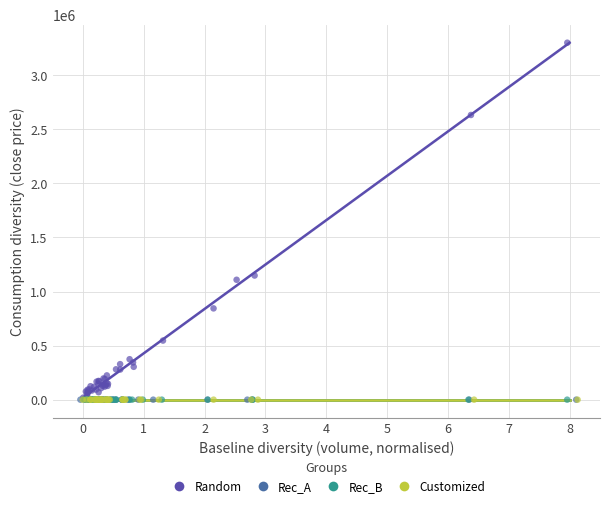

What are all the series names shown in the legend?

Random, Rec_A, Rec_B, Customized